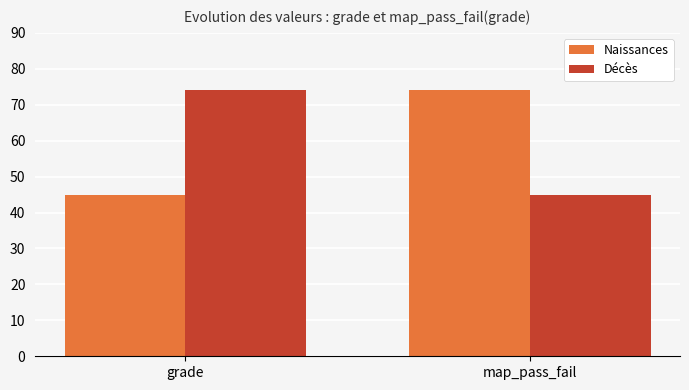

How many bars are there in total?

4